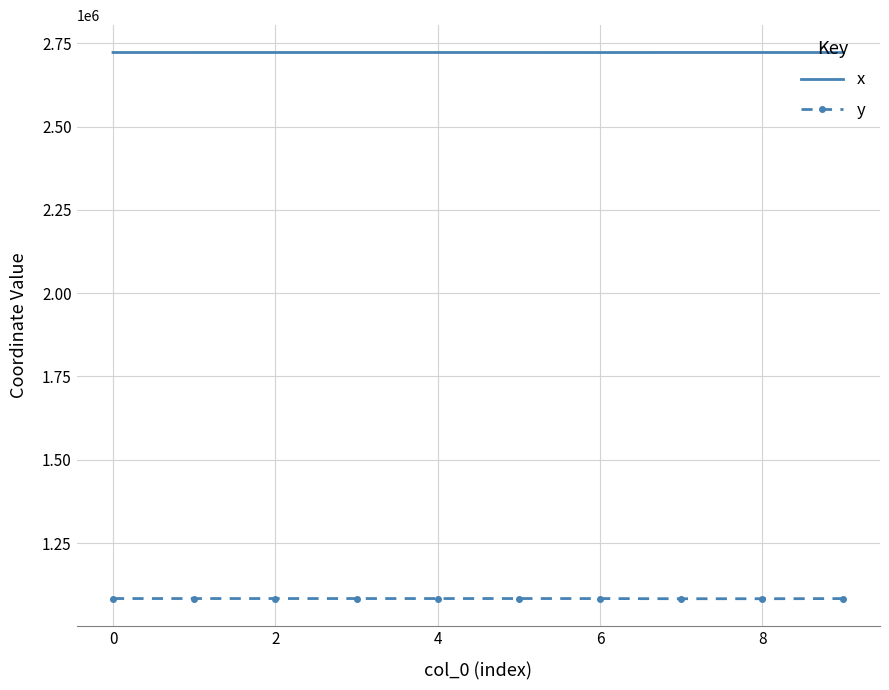

True or false: x and y intersect in this chart.

False